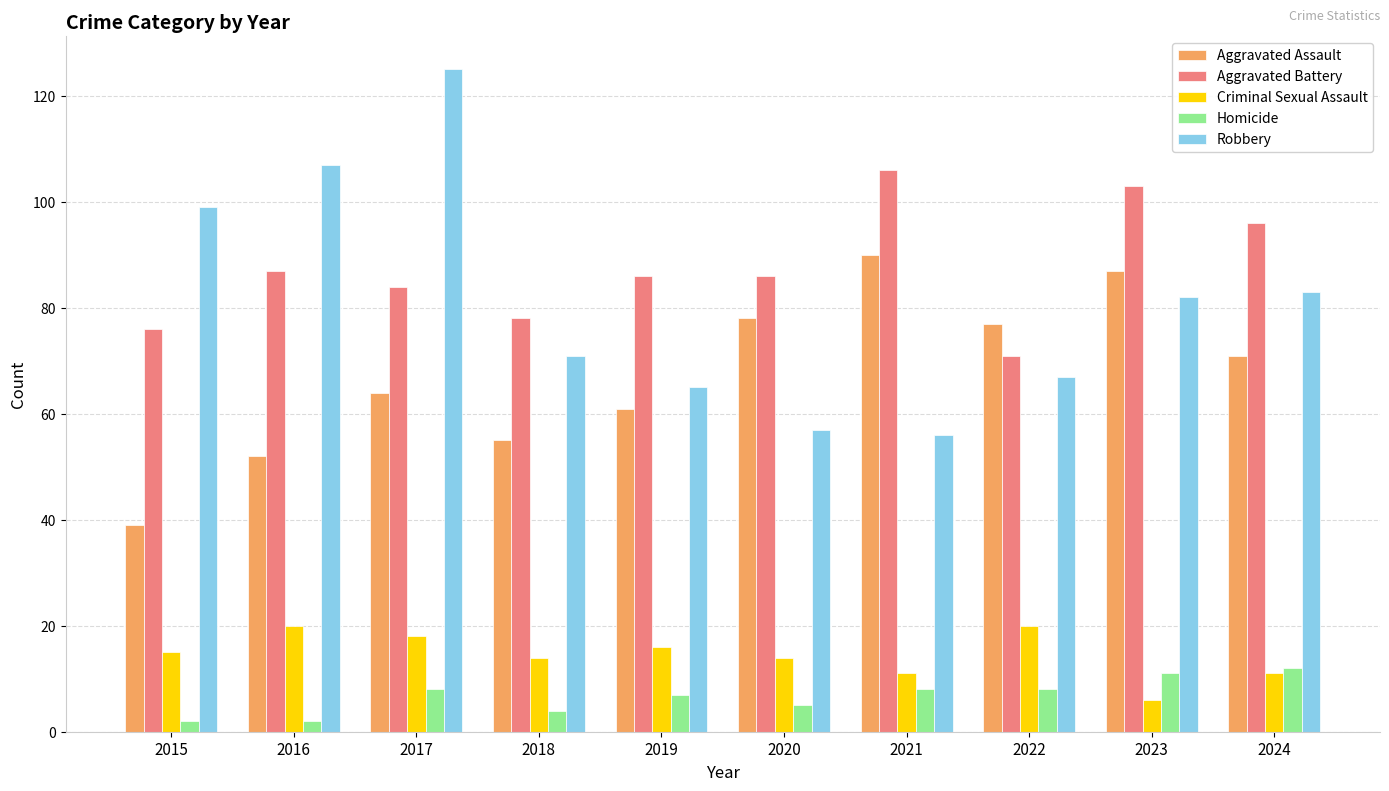

What is the difference between the highest and lowest values at 2024?

85